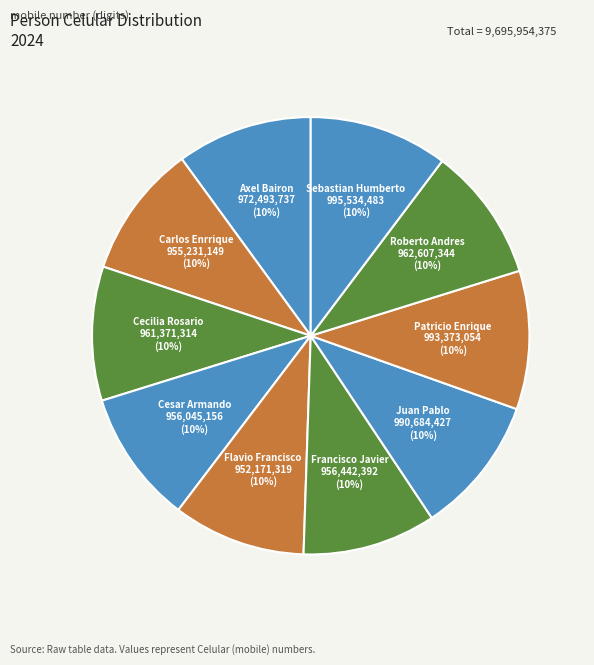

Count the number of slices in the pie.

10